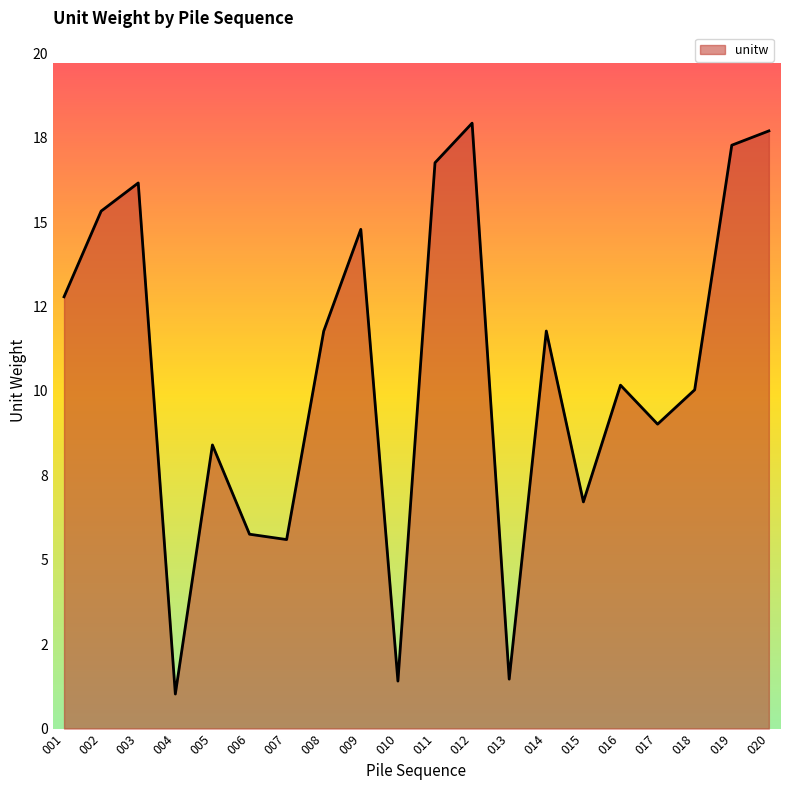

True or false: the data shows 11.5 at 019.

False